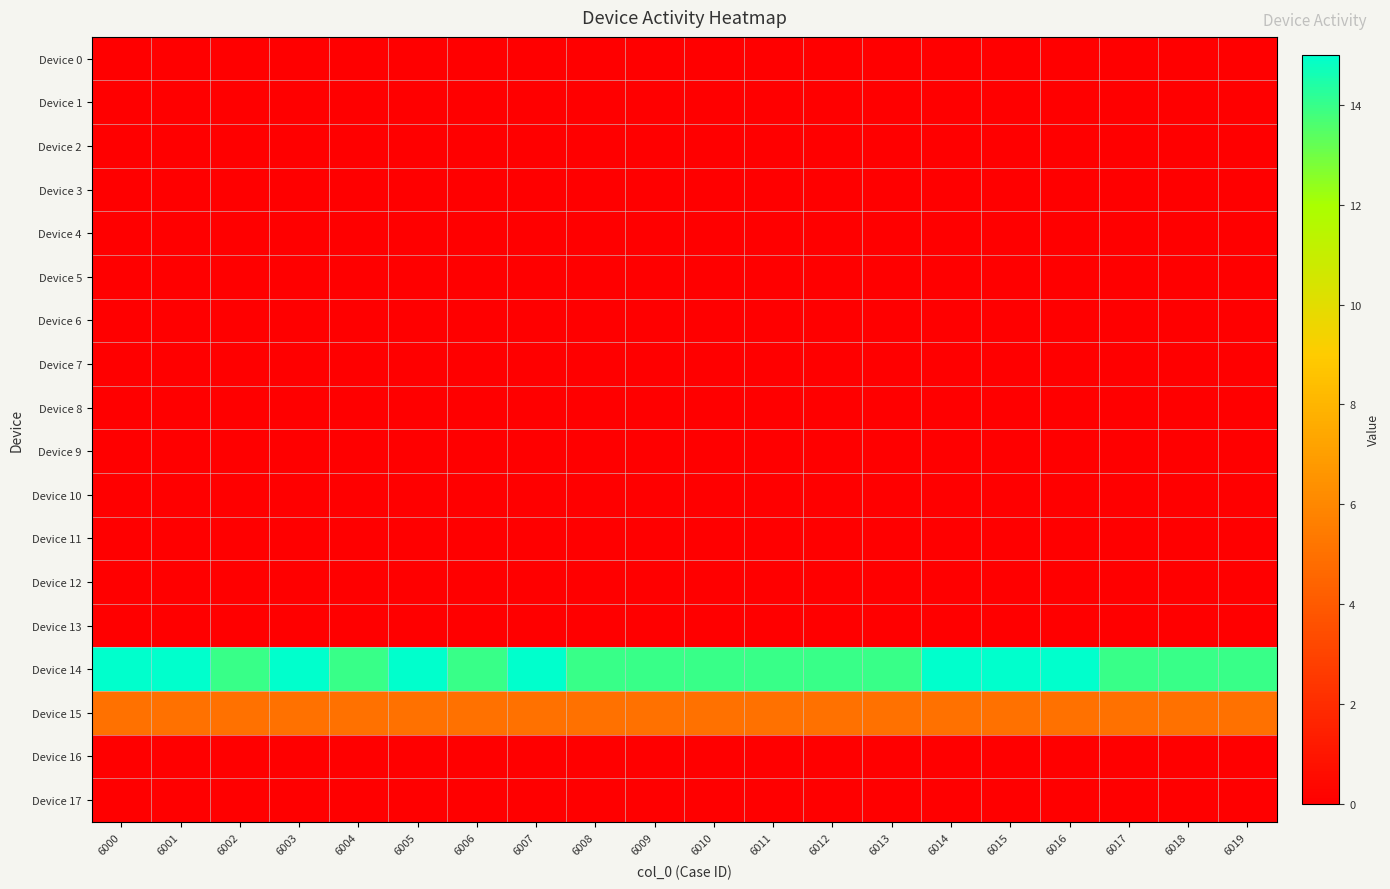

At 6010, list the series in order from largest to smallest.

Device 14, Device 15, Device 0, Device 1, Device 2, Device 3, Device 4, Device 5, Device 6, Device 7, Device 8, Device 9, Device 10, Device 11, Device 12, Device 13, Device 16, Device 17